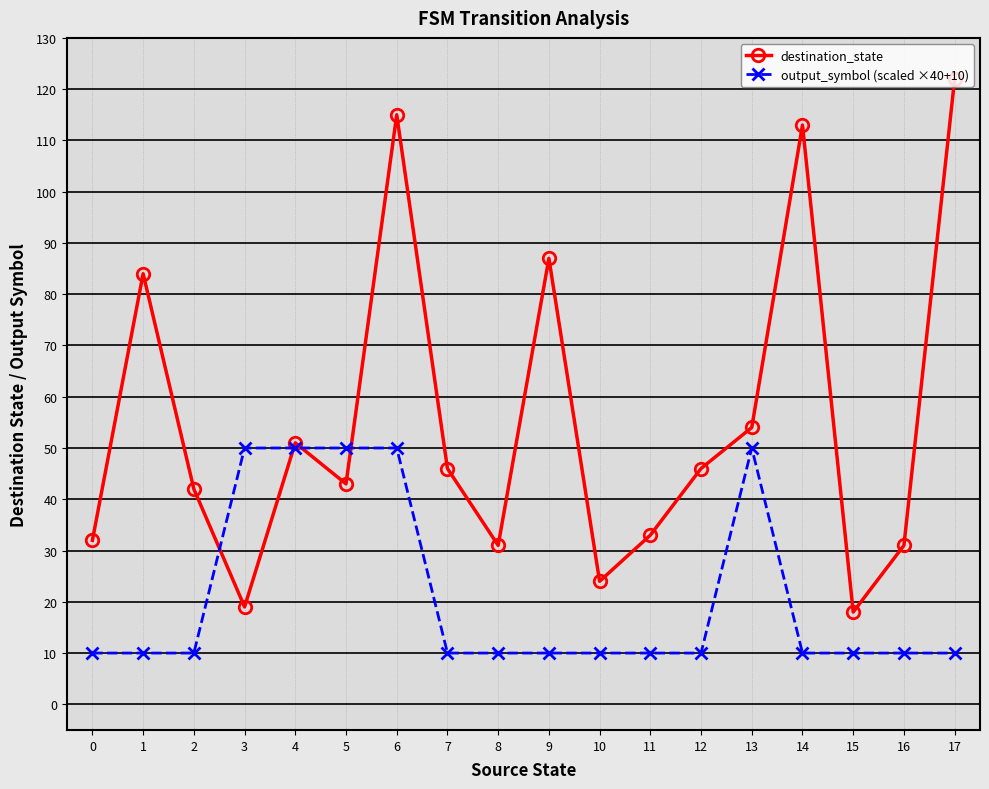

Rank the series at 11 from lowest to highest value.

output_symbol (scaled ×40+10), destination_state